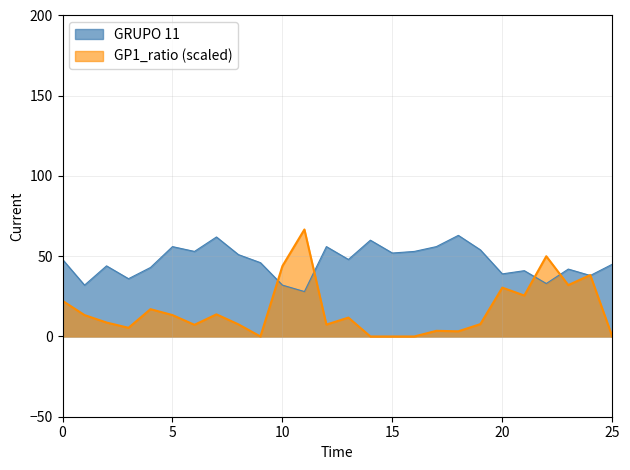

True or false: GP1_ratio (scaled) has a value of -22.0 at 25.

False